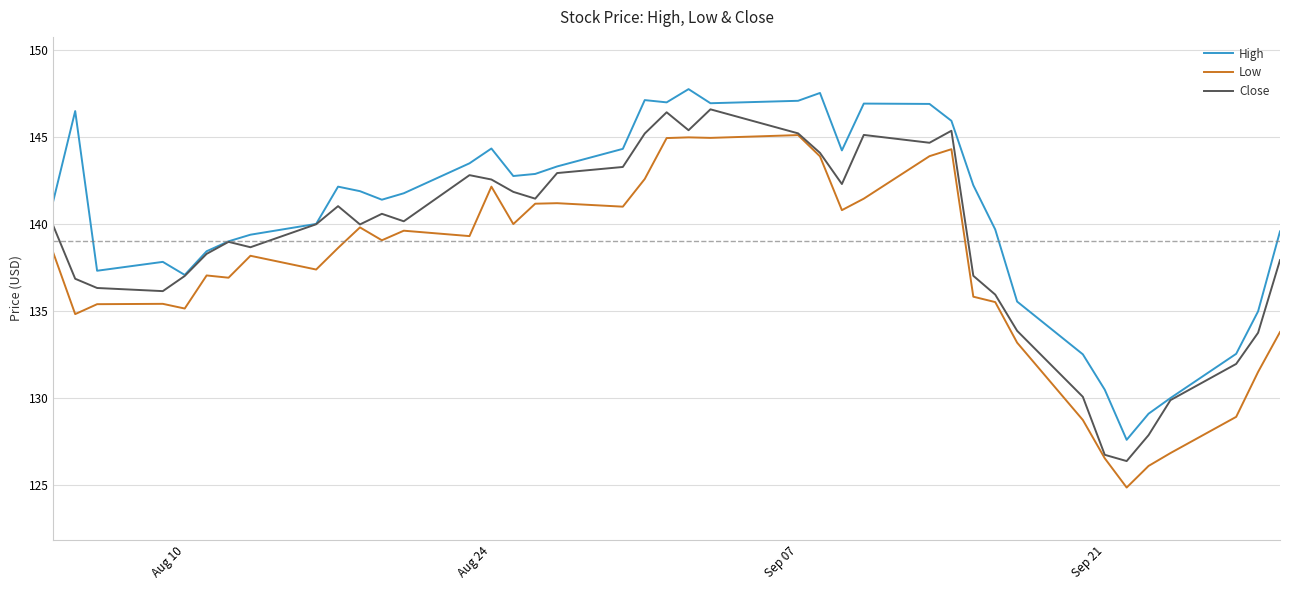

Which series has the largest total across all categories?

High